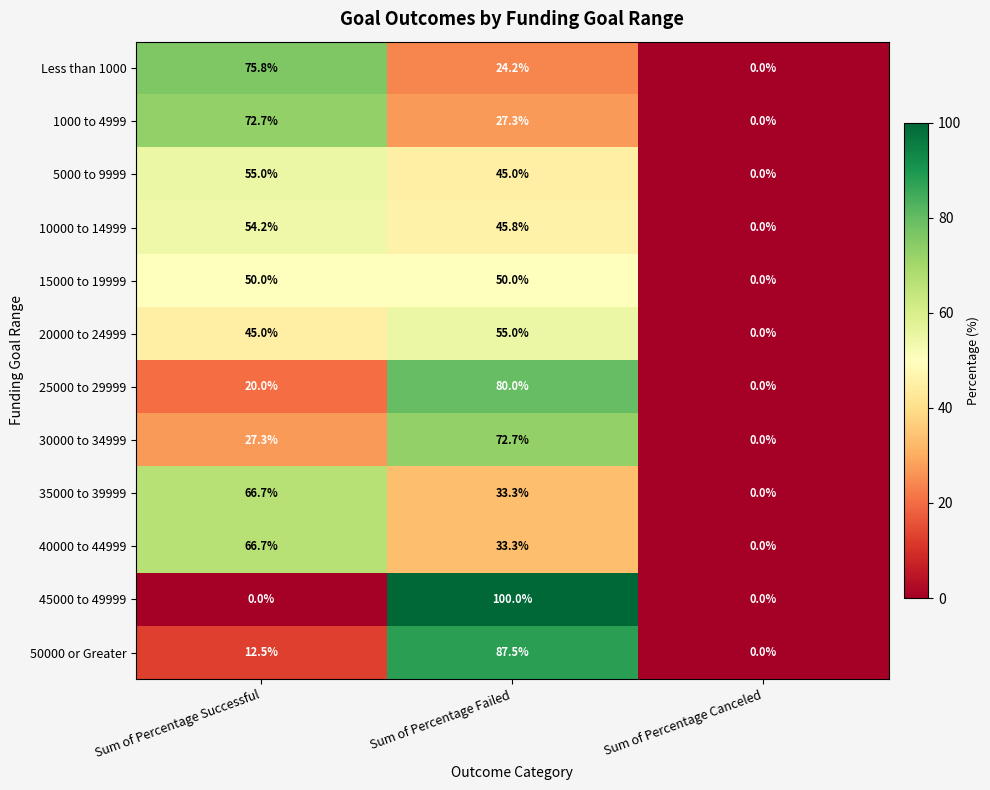

The value of 15000 to 19999 at Sum of Percentage Canceled is 0.0. True or false?

True